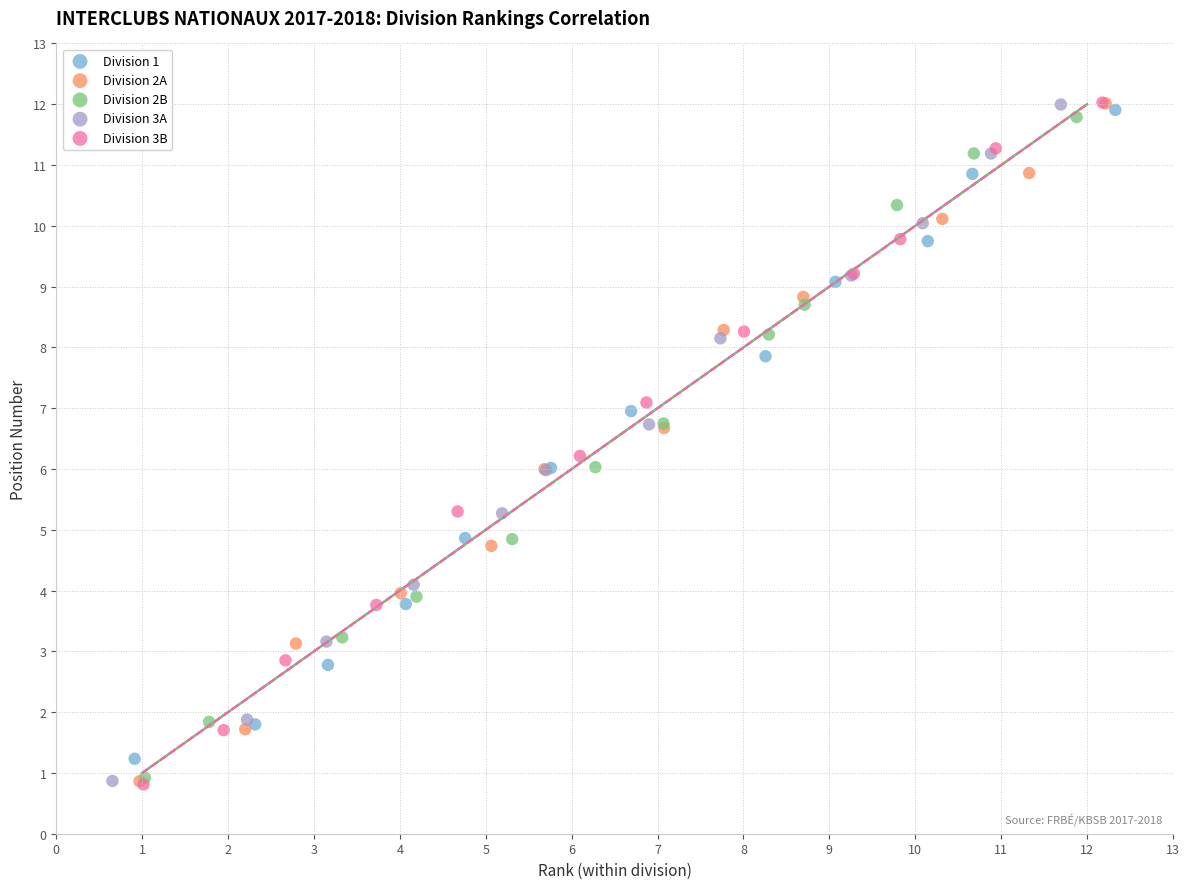

Which series has the largest Y range (max minus min)?

Division 3B